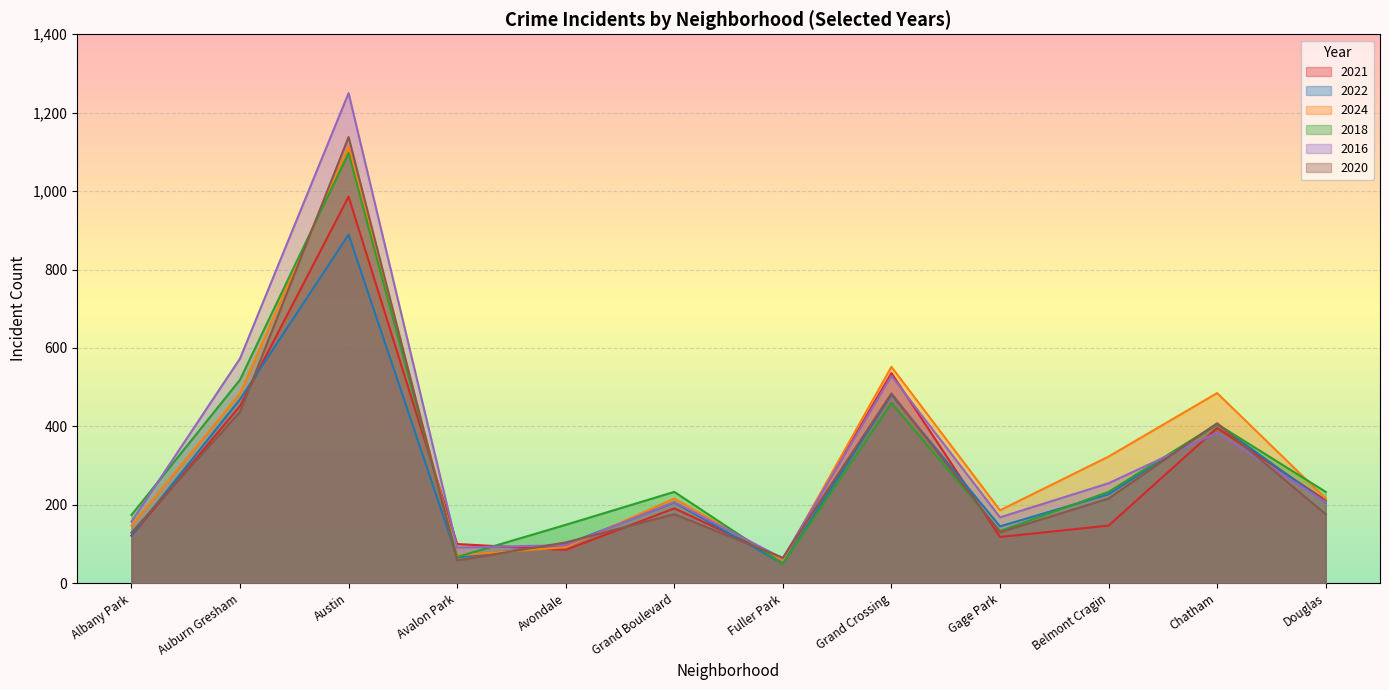

Reading left to right, transcribe all the data shown in this chart.

2021: Albany Park=121	Auburn Gresham=452	Austin=986	Avalon Park=100	Avondale=85	Grand Boulevard=191	Fuller Park=62	Grand Crossing=536	Gage Park=118	Belmont Cragin=147	Chatham=396	Douglas=211
2022: Albany Park=122	Auburn Gresham=469	Austin=889	Avalon Park=66	Avondale=99	Grand Boulevard=206	Fuller Park=50	Grand Crossing=481	Gage Park=145	Belmont Cragin=227	Chatham=406	Douglas=206
2024: Albany Park=147	Auburn Gresham=484	Austin=1112	Avalon Park=71	Avondale=92	Grand Boulevard=216	Fuller Park=59	Grand Crossing=552	Gage Park=186	Belmont Cragin=323	Chatham=485	Douglas=216
2018: Albany Park=174	Auburn Gresham=519	Austin=1097	Avalon Park=67	Avondale=149	Grand Boulevard=233	Fuller Park=50	Grand Crossing=460	Gage Park=133	Belmont Cragin=233	Chatham=406	Douglas=233
2016: Albany Park=157	Auburn Gresham=573	Austin=1250	Avalon Park=91	Avondale=97	Grand Boulevard=207	Fuller Park=63	Grand Crossing=529	Gage Park=168	Belmont Cragin=255	Chatham=384	Douglas=207
2020: Albany Park=129	Auburn Gresham=437	Austin=1138	Avalon Park=58	Avondale=104	Grand Boulevard=176	Fuller Park=65	Grand Crossing=484	Gage Park=130	Belmont Cragin=216	Chatham=408	Douglas=176